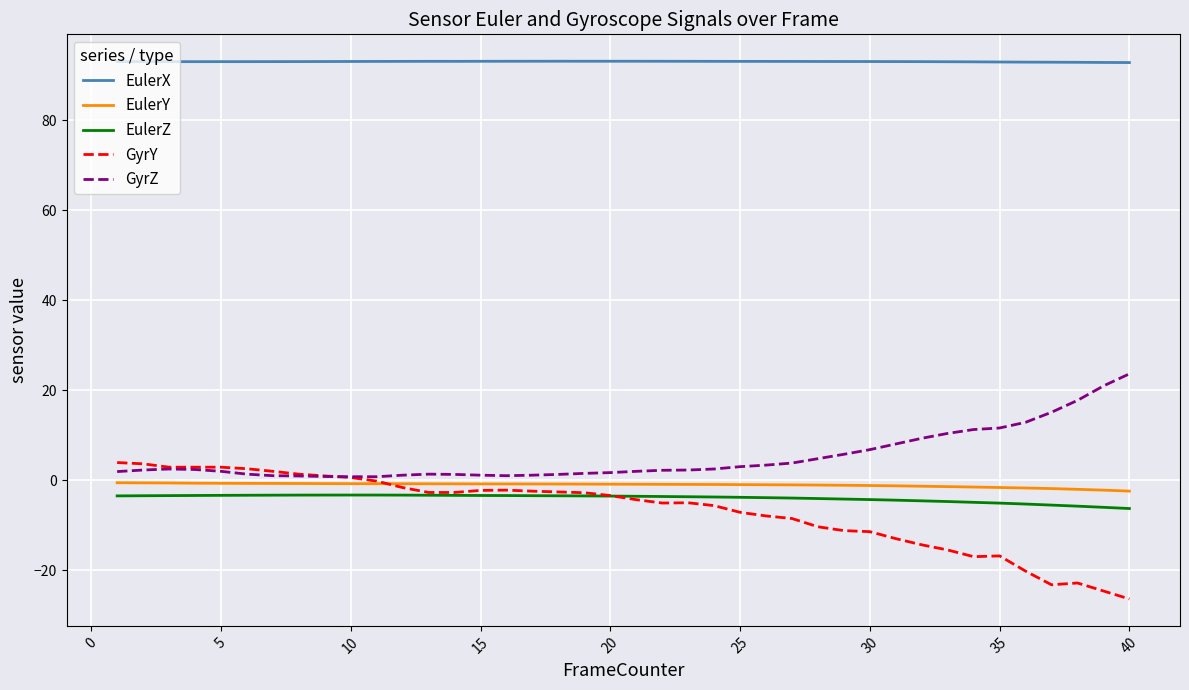

What is the maximum value for GyrY?

4.0